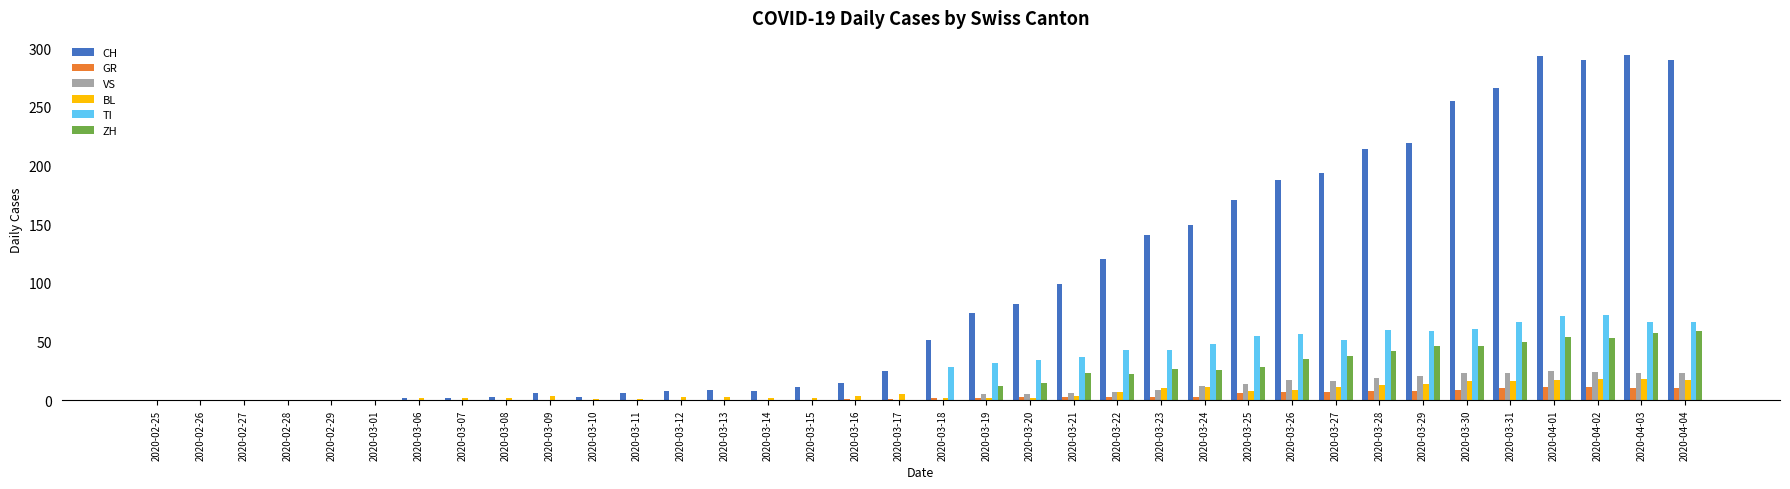

Which series changed the most between 2020-03-10 and 2020-03-23?

CH